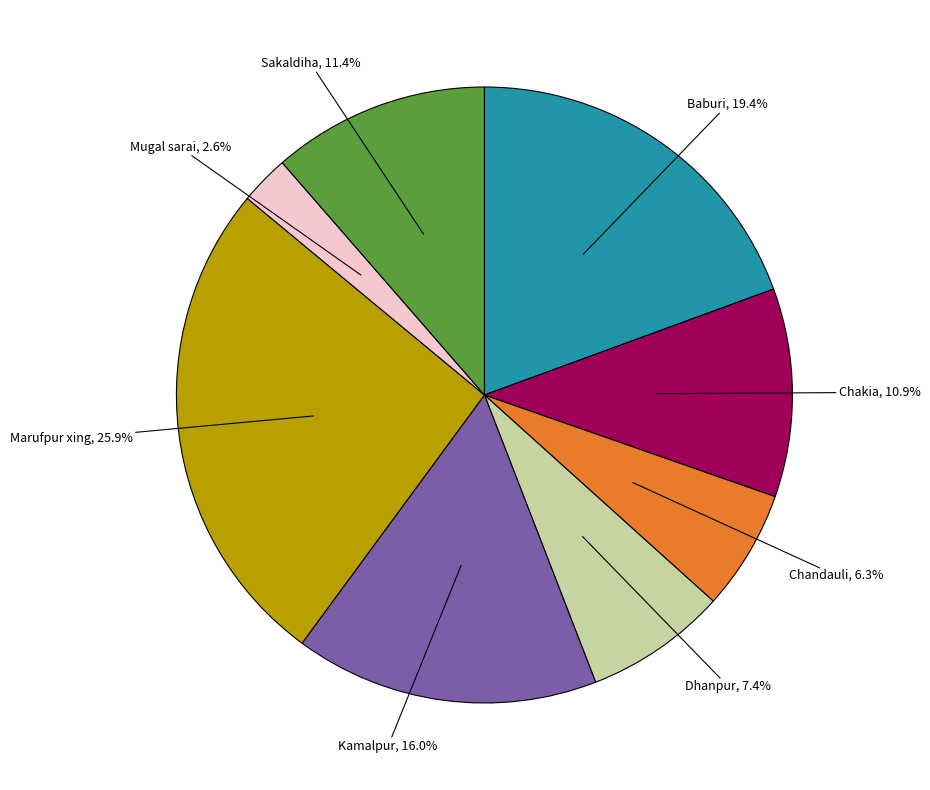

Count the number of slices in the pie.

8